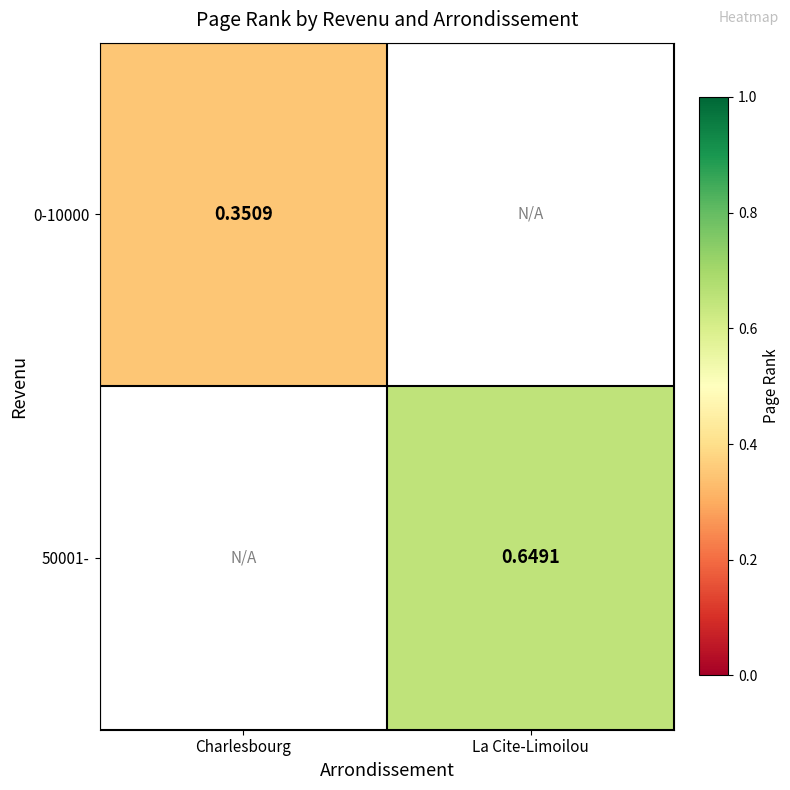

Is it true that 50001- equals 0.6 at La Cite-Limoilou?

True